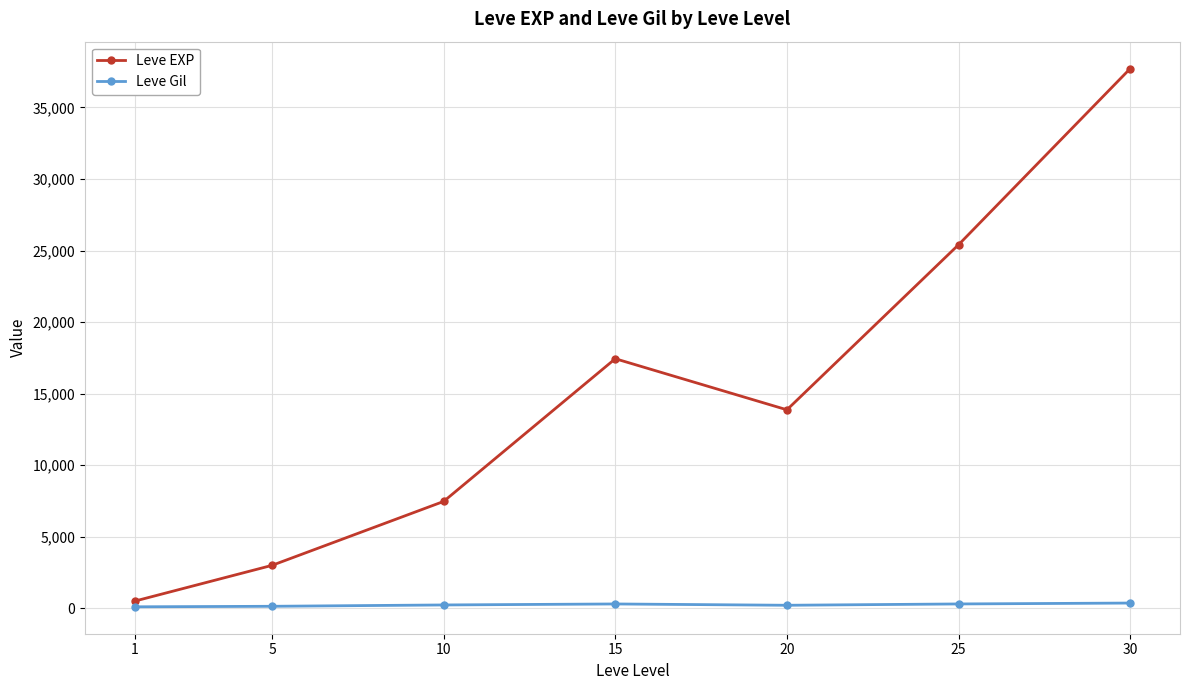

How many data points does each series have?

7